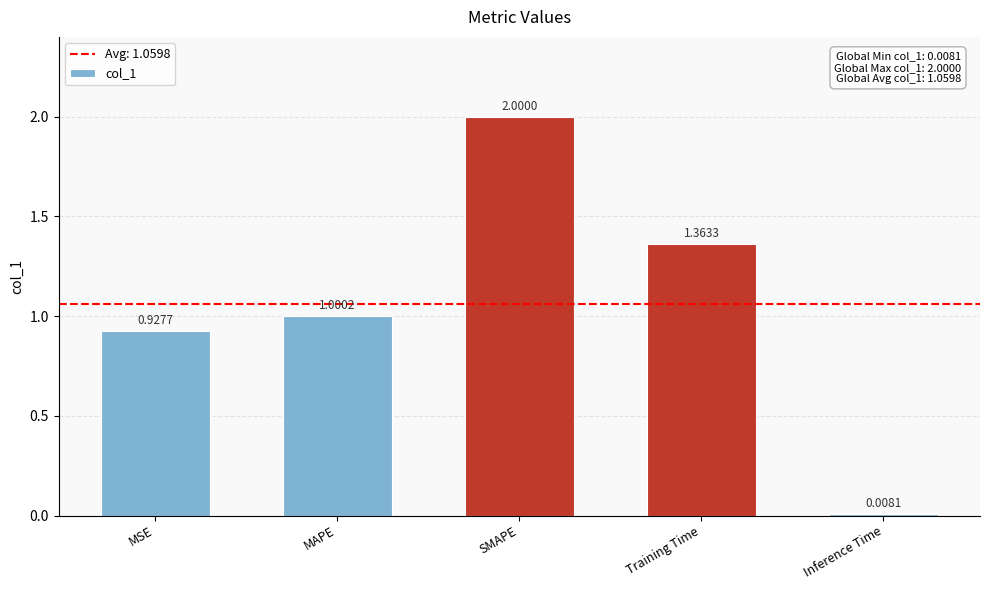

Rank the categories by value from lowest to highest.

Inference Time, MSE, MAPE, Training Time, SMAPE